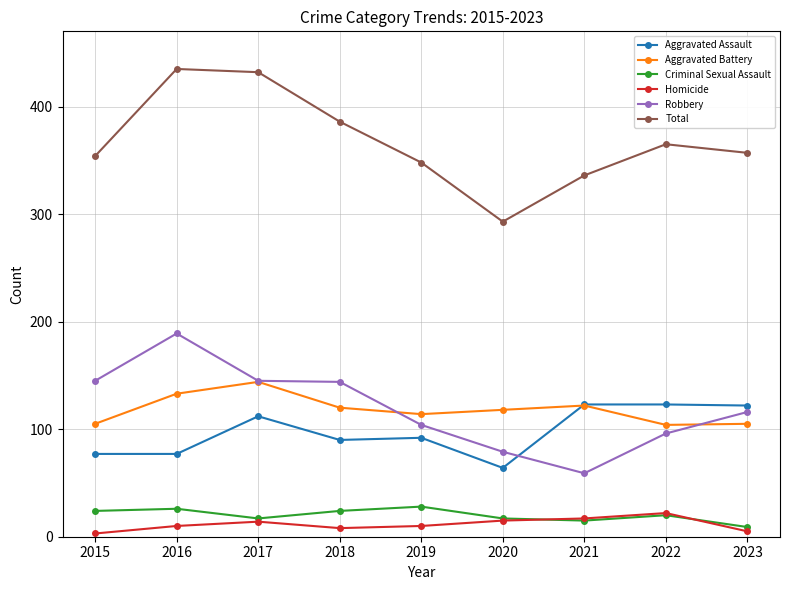

Where does the Criminal Sexual Assault series first go above 20?

2015